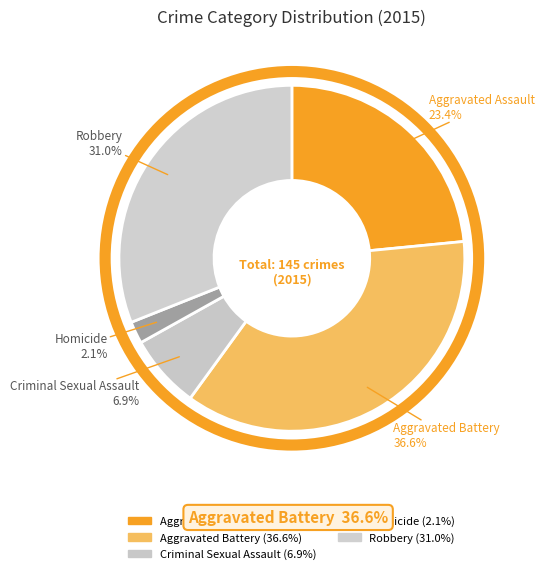

To the nearest percent, what portion does Homicide represent?

2%